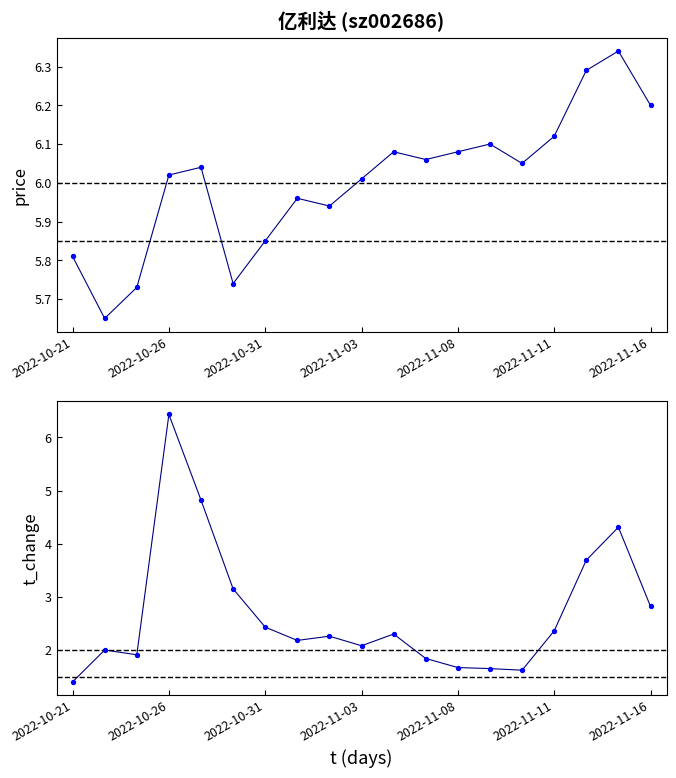

What are all the series names shown in the legend?

price, t_change